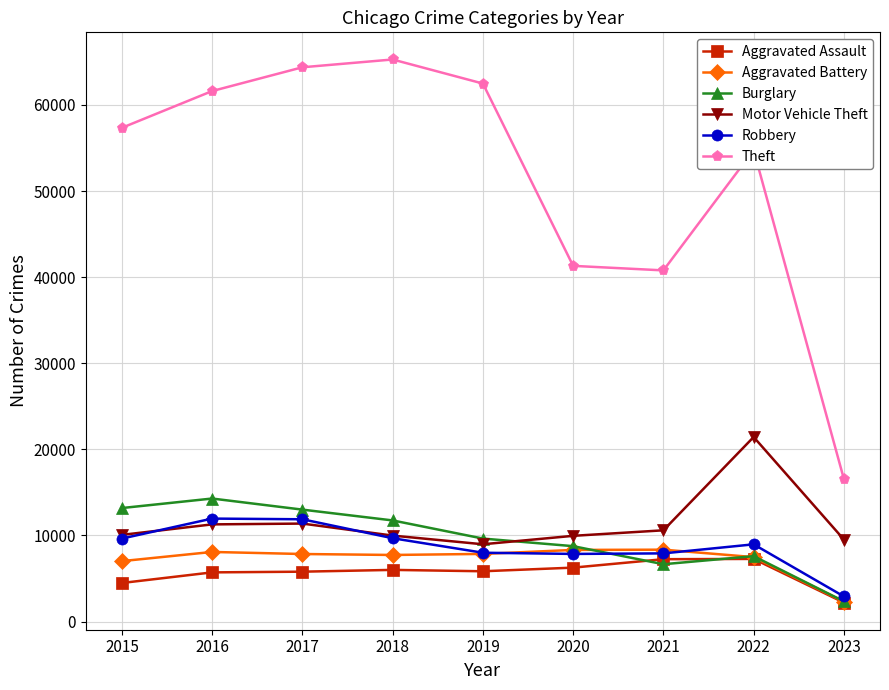

What is the sum of all Aggravated Assault values?

50813